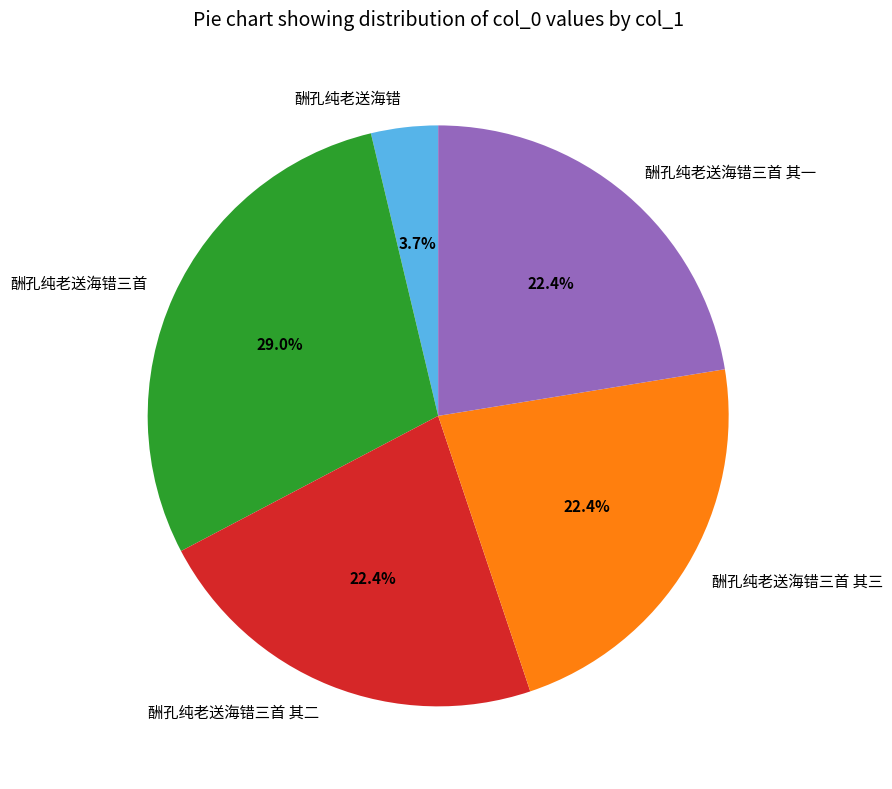

Which has a higher value, 酬孔纯老送海错三首 or 酬孔纯老送海错三首 其三?

酬孔纯老送海错三首